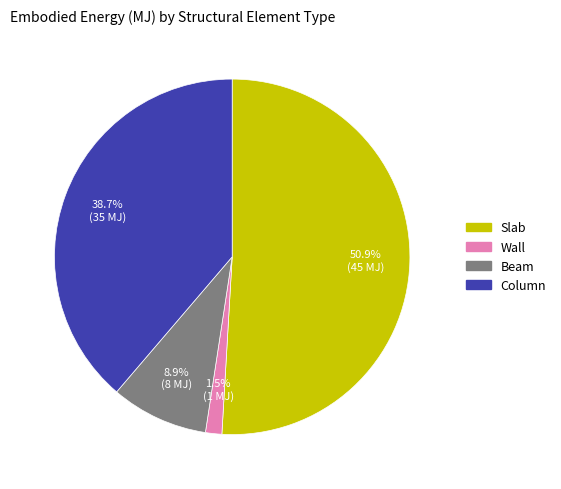

Which category accounts for the majority?

Slab